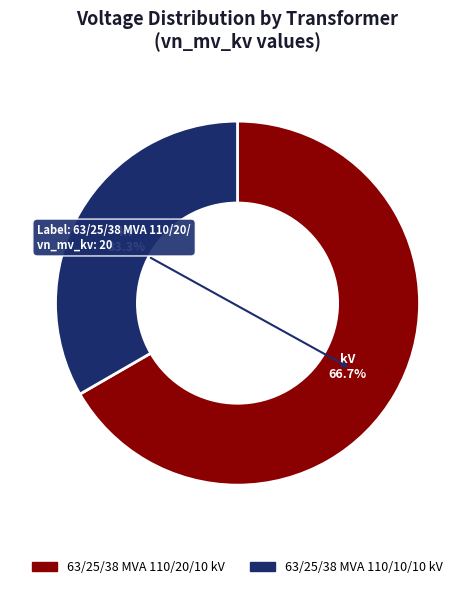

What is the largest slice in the pie chart?

63/25/38 MVA 110/20/10 kV